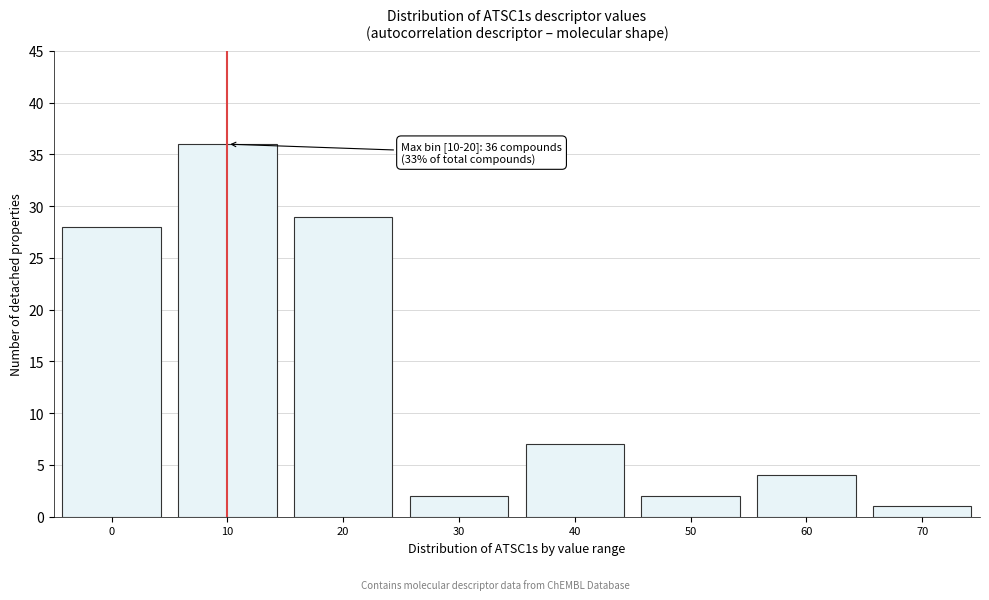

Reading left to right, transcribe all the data shown in this chart.

0=28	10=36	20=29	30=2	40=7	50=2	60=4	70=1